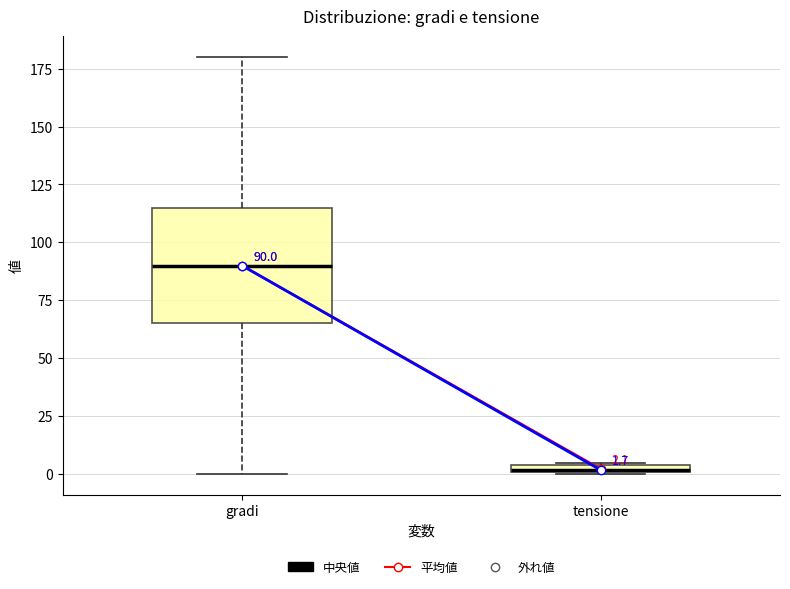

Which box is the tallest, from its lower edge to its upper edge?

gradi